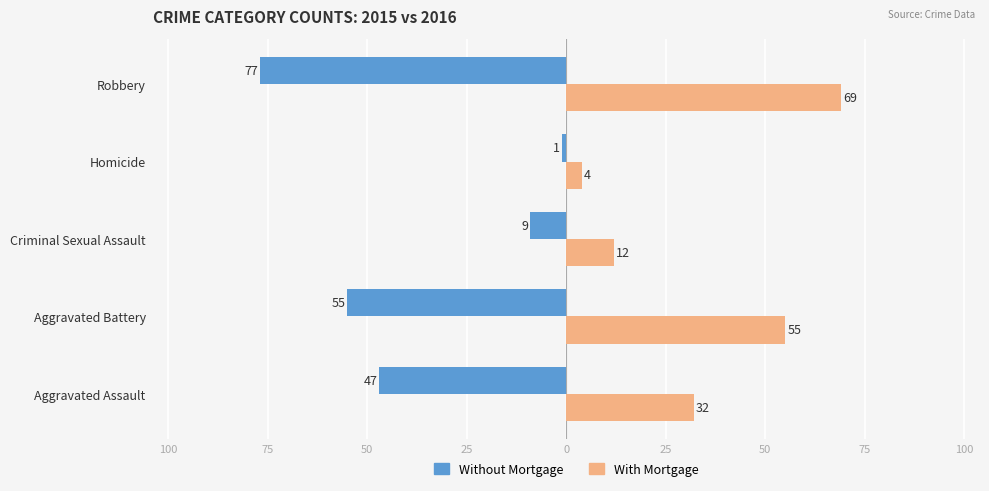

What are all the series names shown in the legend?

Without Mortgage, With Mortgage